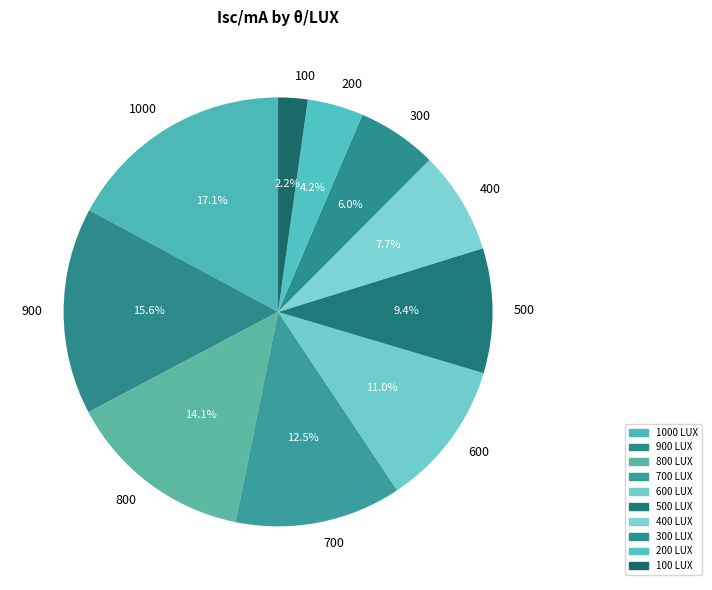

Is there a majority slice in this chart?

No